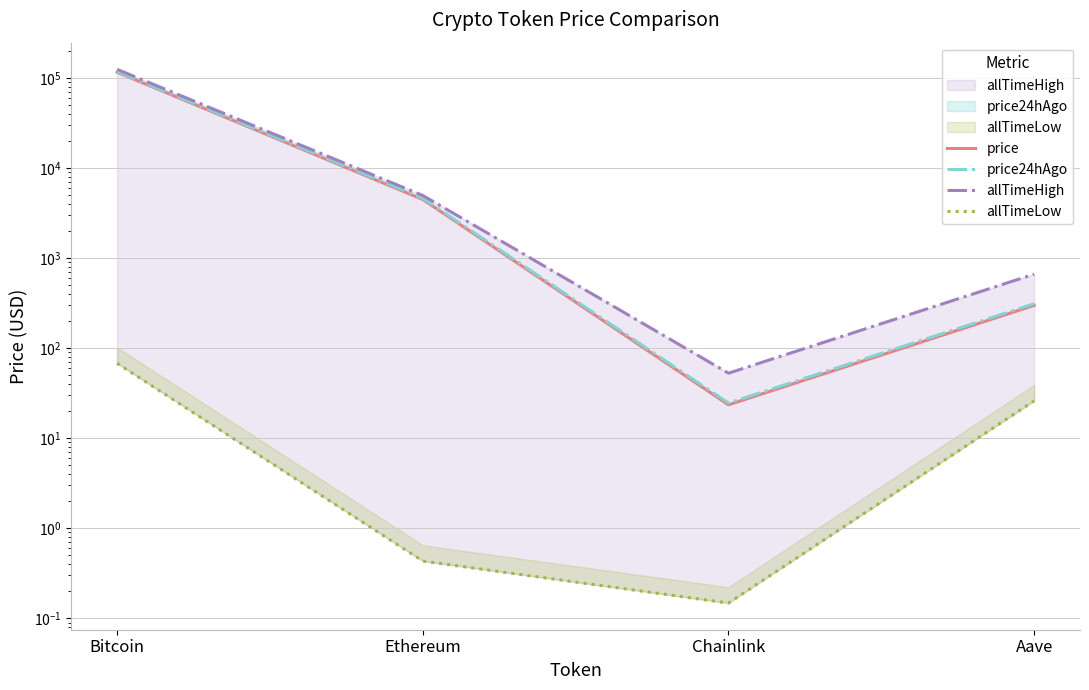

Reading left to right, extract all data points from this chart.

price: 115361.0	4464.1	23.5	298.3
price24hAgo: 117555.0	4595.6	24.6	310.6
allTimeHigh: 124128.0	4946.1	52.7	661.7
allTimeLow: 67.8	0.4	0.1	26.0